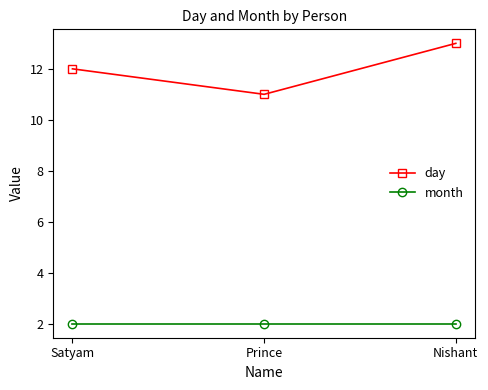

What position from the left is Satyam?

1